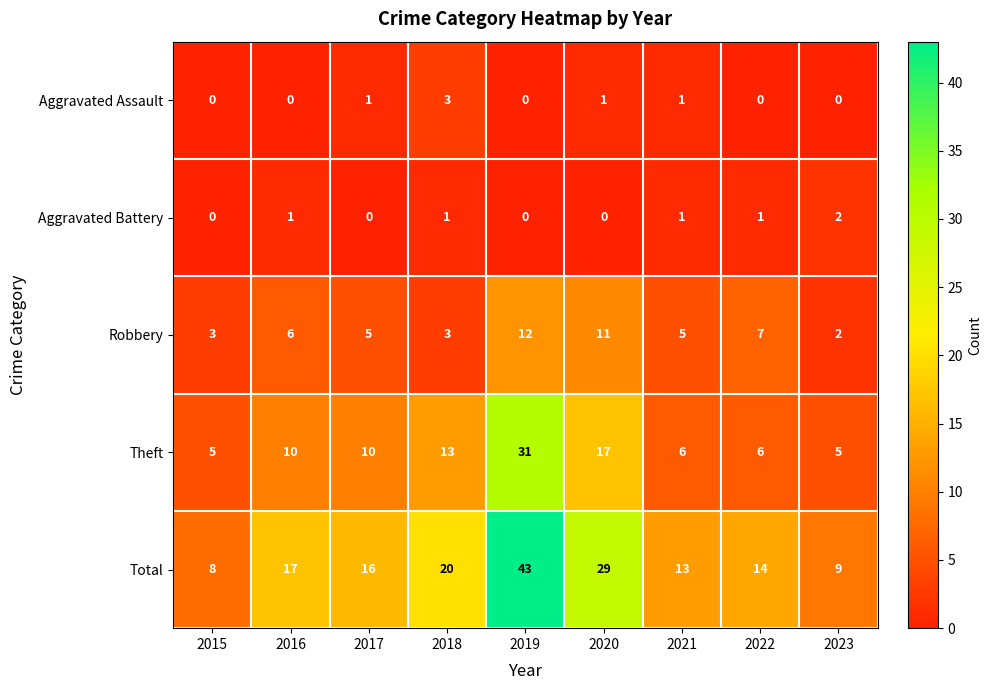

Between 2015 and 2020, which series saw the biggest shift?

Total